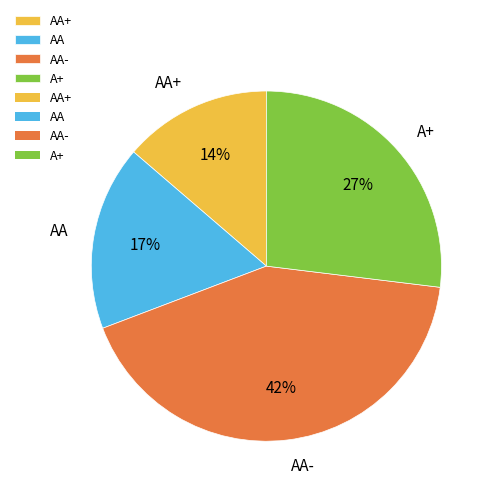

What percentage is the AA slice, to the nearest percent?

17%